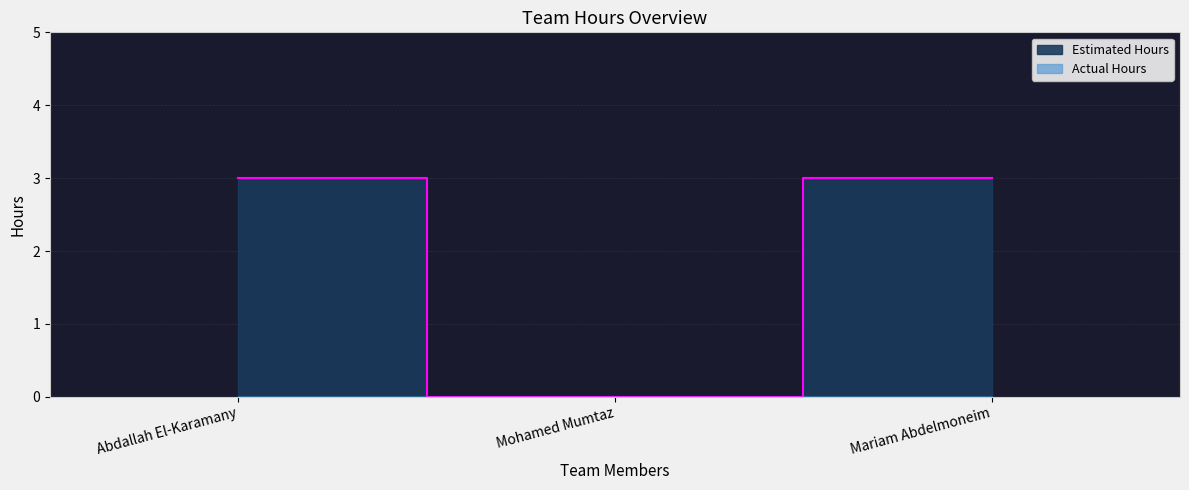

Reading left to right, what are all the values shown in this chart?

3	0	3